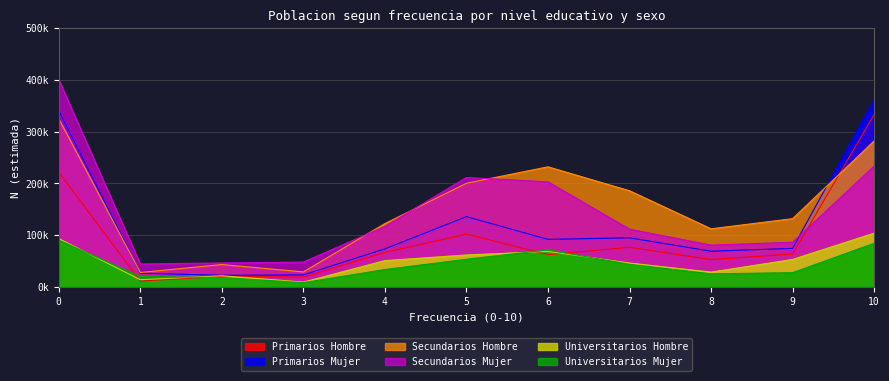

Between 10 and 7, which is larger?

10